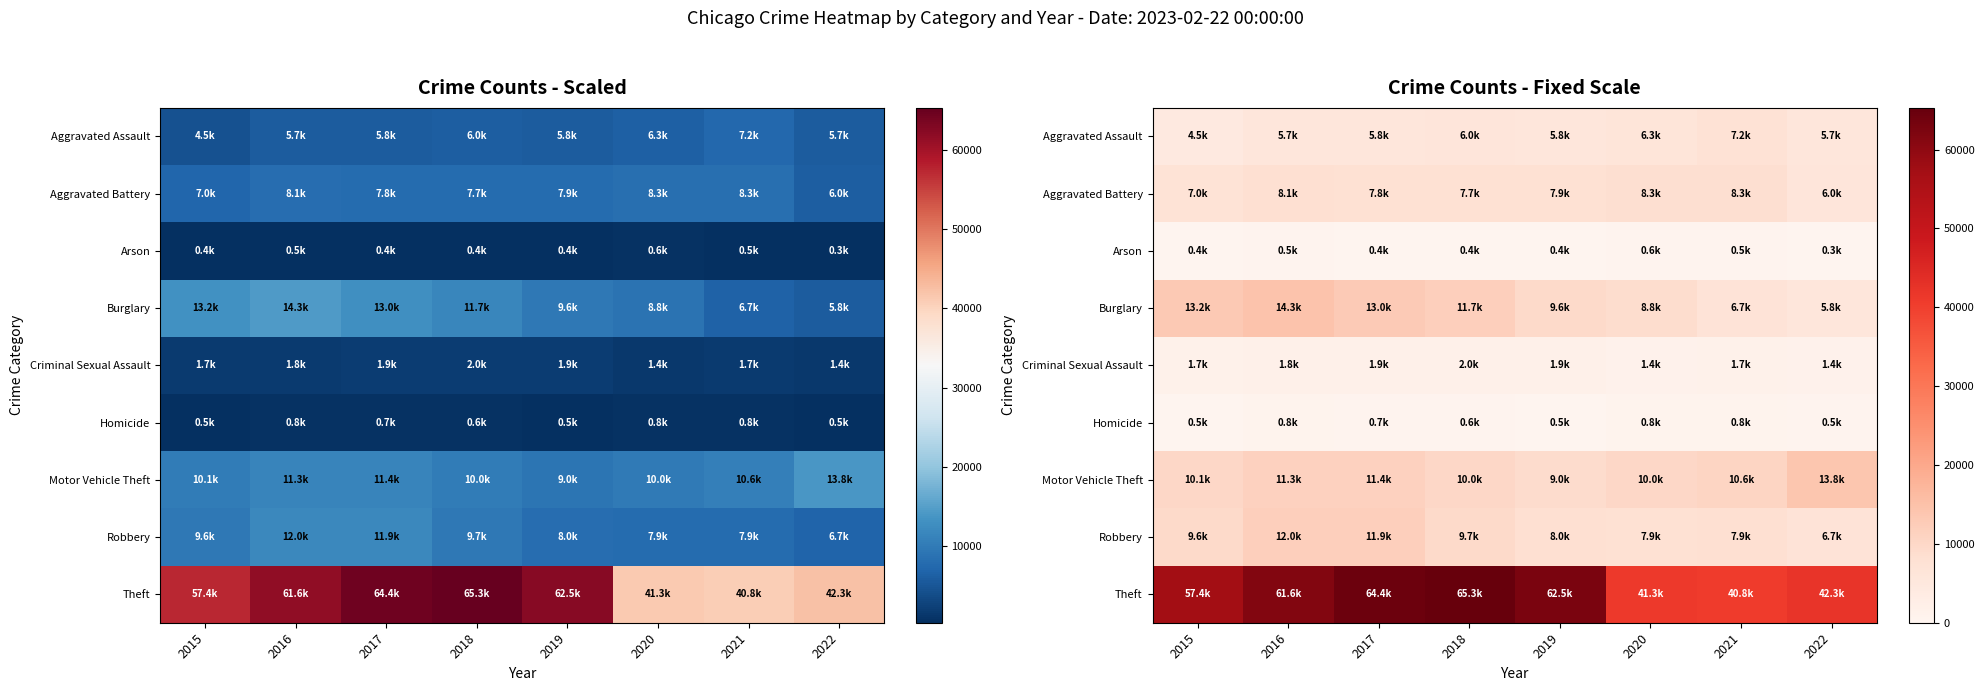

Rank the categories by Burglary value from highest to lowest.

2016, 2015, 2017, 2018, 2019, 2020, 2021, 2022